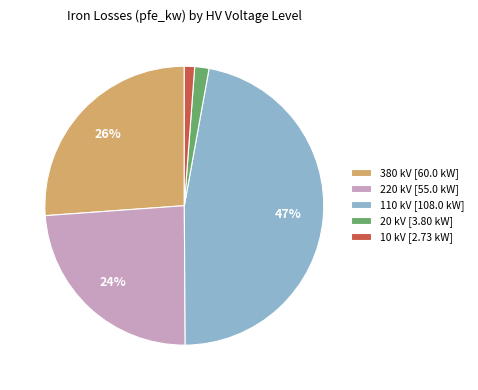

Count the number of slices in the pie.

5